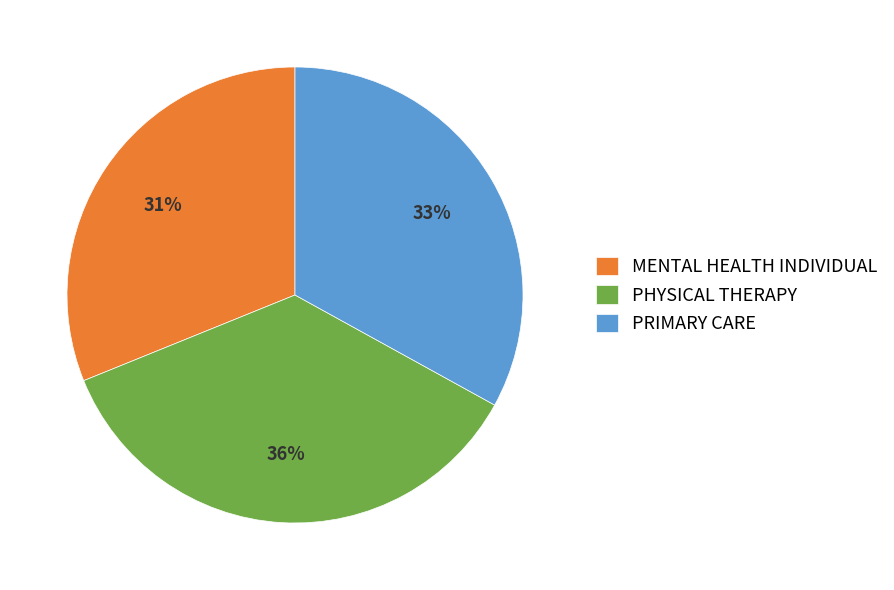

To the nearest percent, what is the average slice percentage?

33%